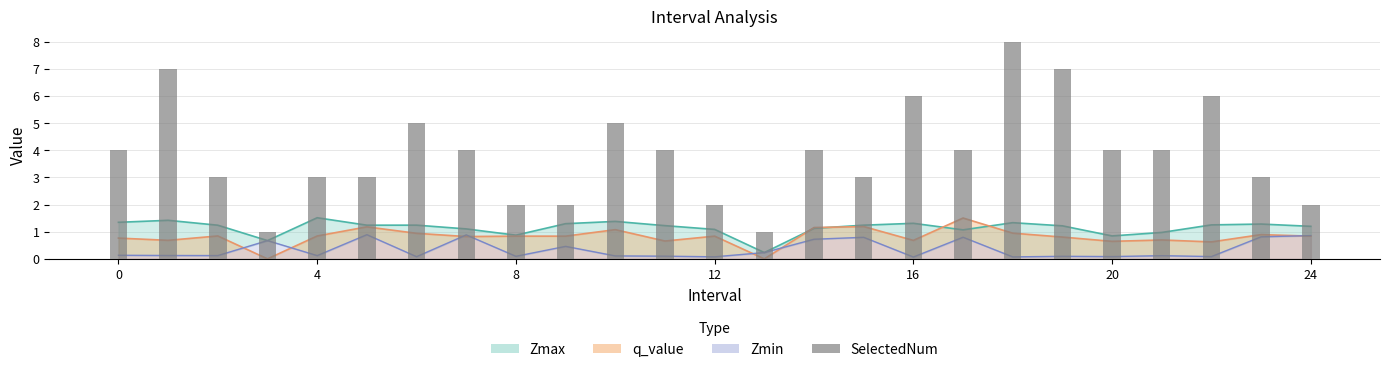

What is the ratio of the value at 7 to the value at 20?

1.3